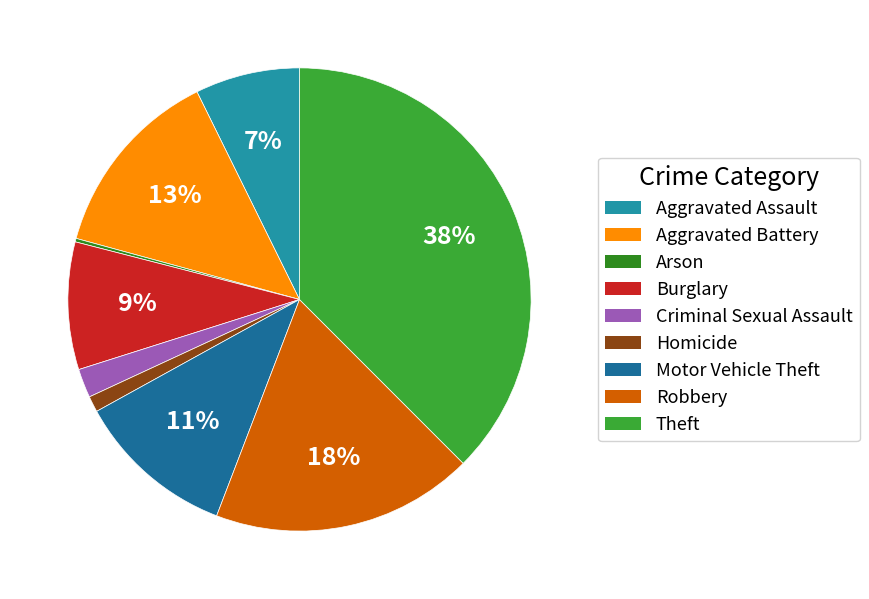

To the nearest percent, what is the average slice percentage?

11%